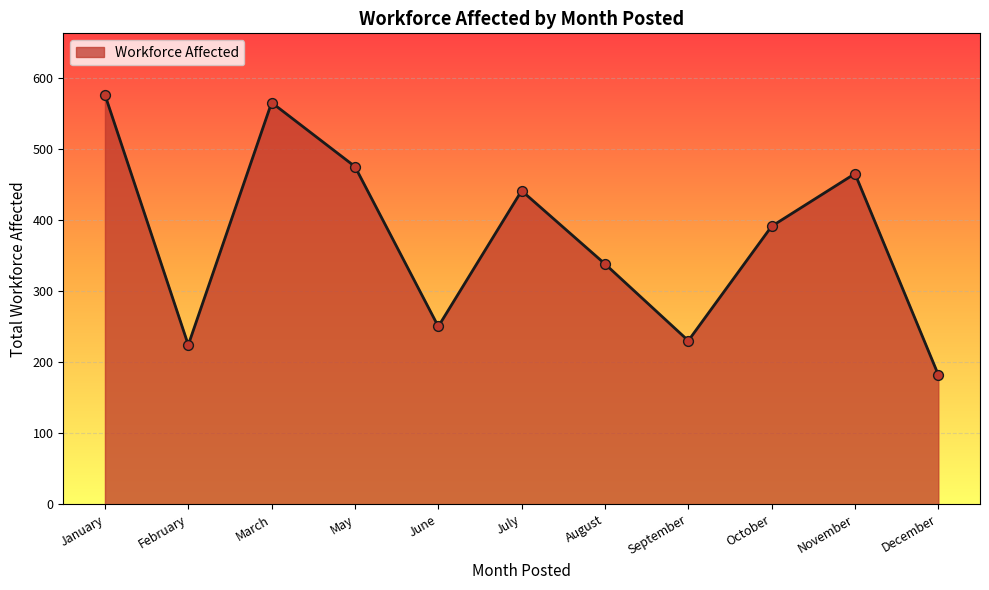

What is the ratio of the value at November to the value at March?

0.8